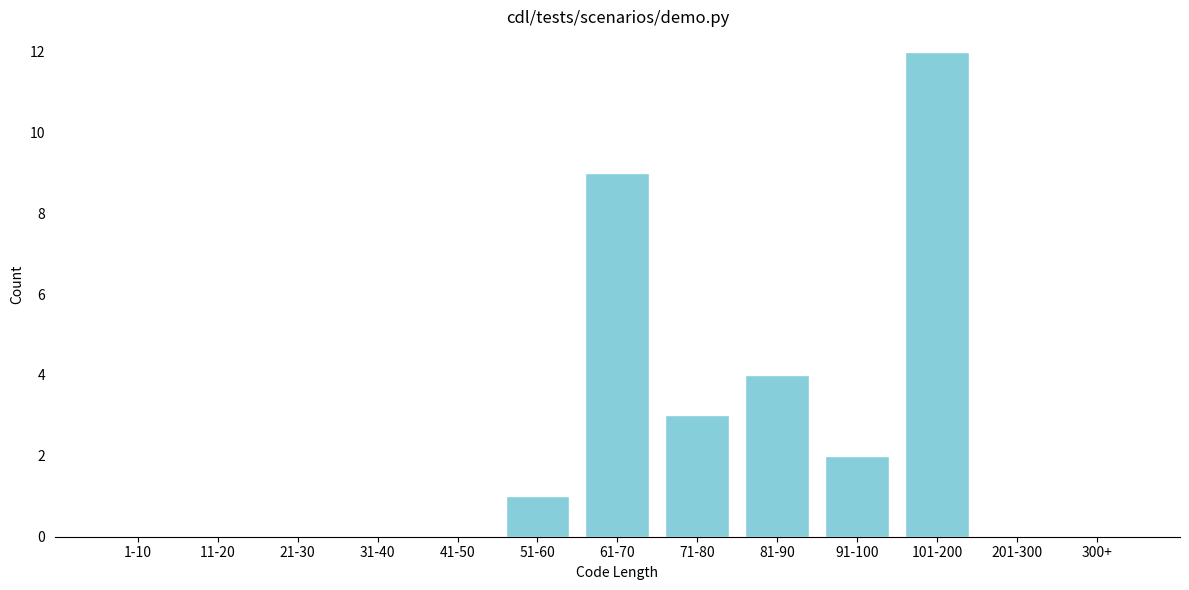

Reading left to right, what are all the values shown in this chart?

1-10=0	11-20=0	21-30=0	31-40=0	41-50=0	51-60=1	61-70=9	71-80=3	81-90=4	91-100=2	101-200=12	201-300=0	300+=0